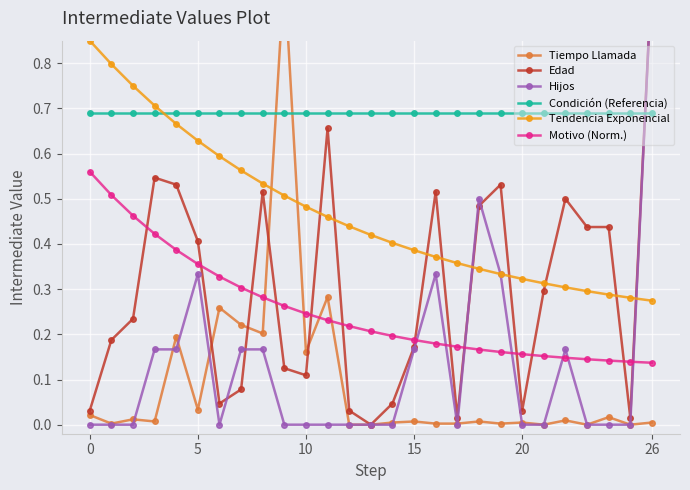

True or false: Condición (Referencia) and Motivo (Norm.) intersect in this chart.

False